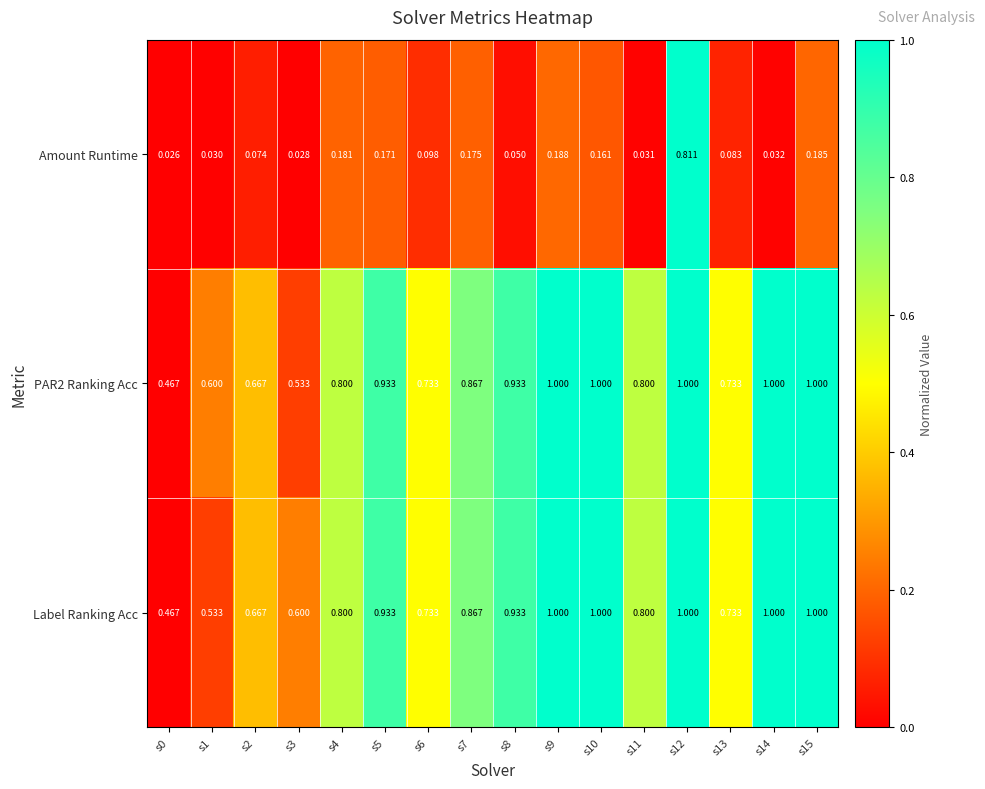

Which series has the widest spread of values?

Amount Runtime